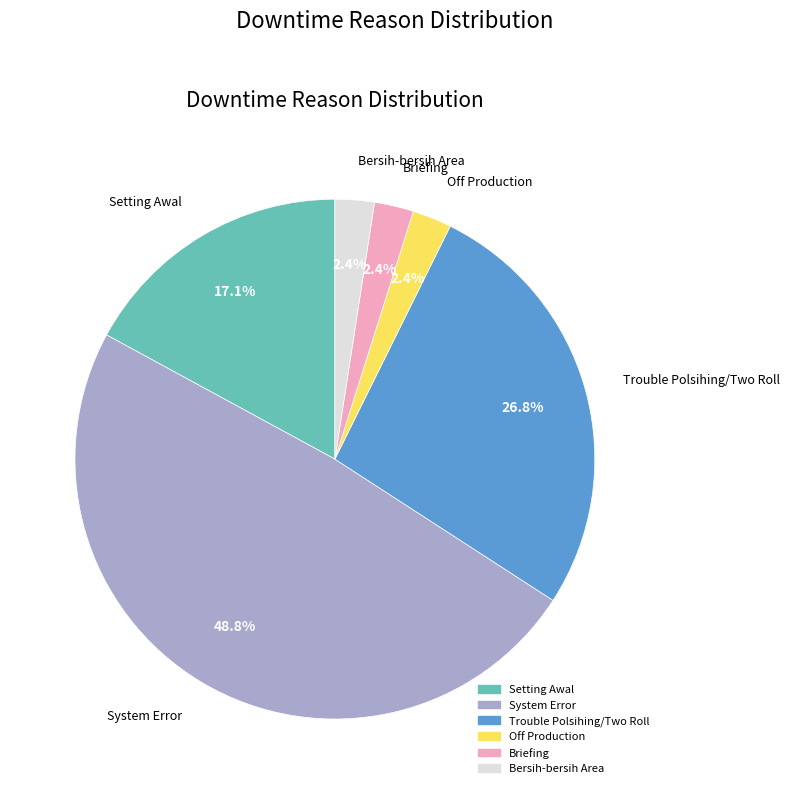

Do Trouble Polsihing/Two Roll and Off Production together represent more than half of the pie?

No